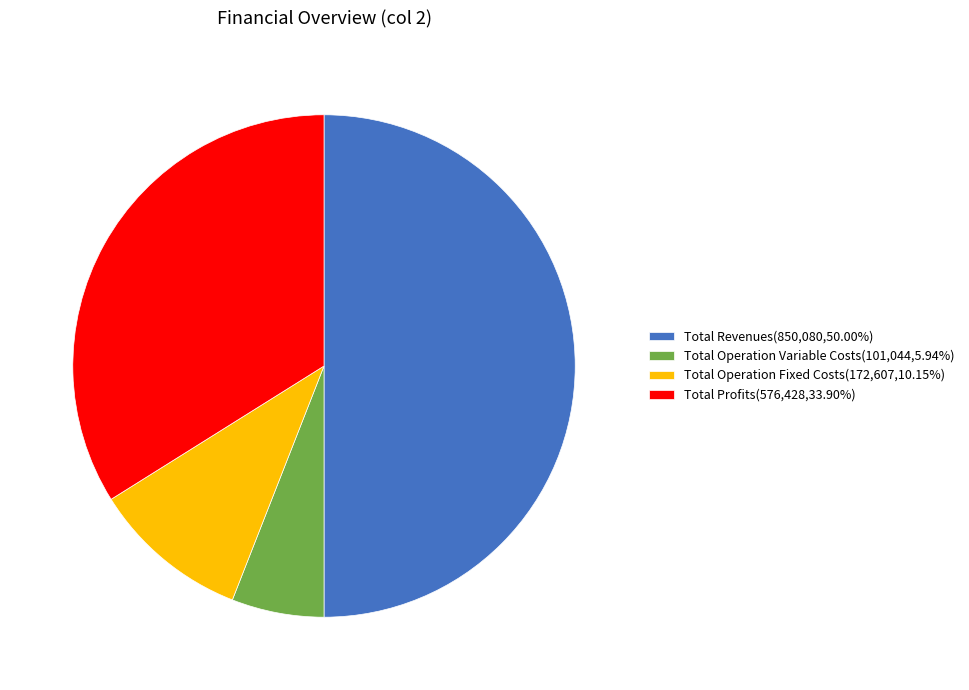

Is Total Profits(576,428,33.90%) the majority of the pie?

No